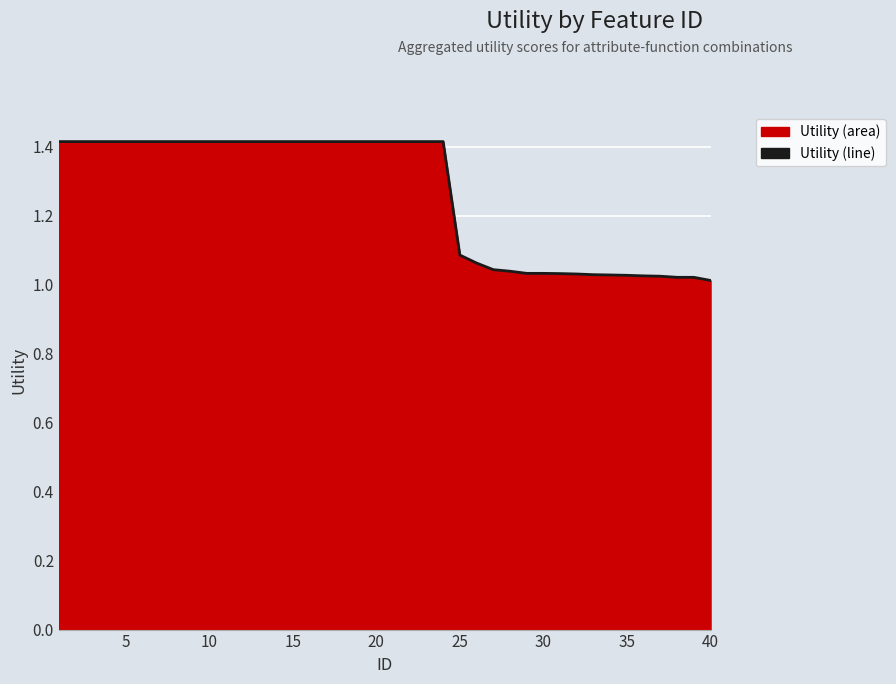

What is the greatest value displayed?

1.4